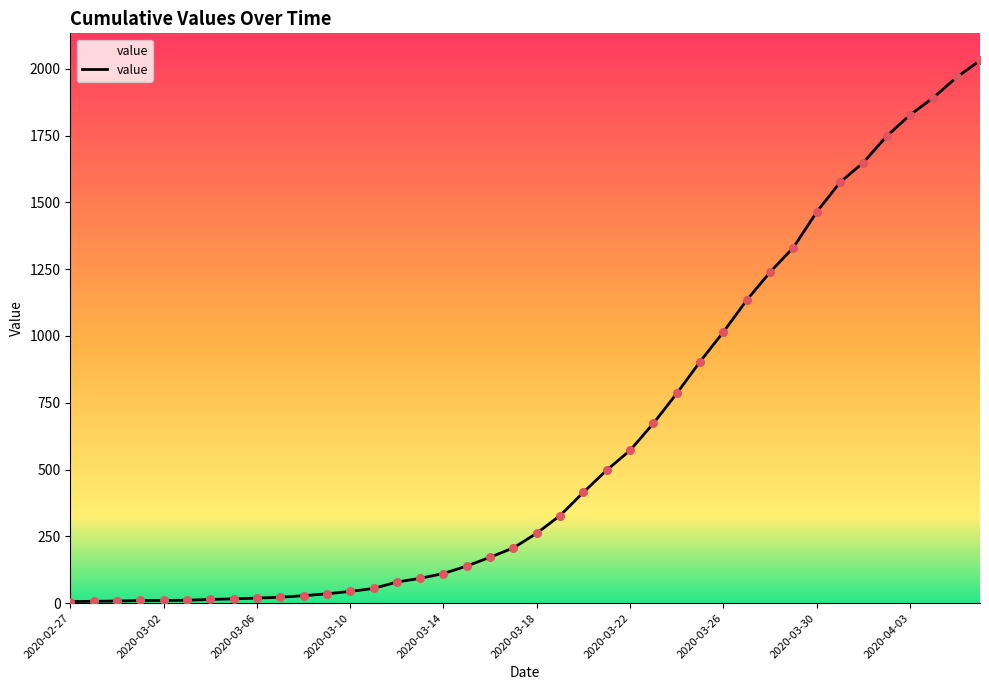

What is the maximum value shown in the chart?

2031